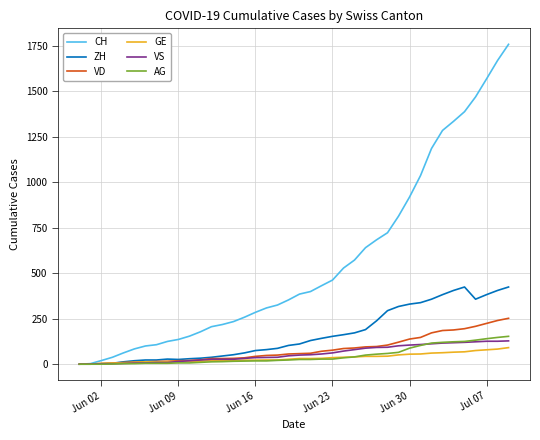

Which series has the largest total across all categories?

CH